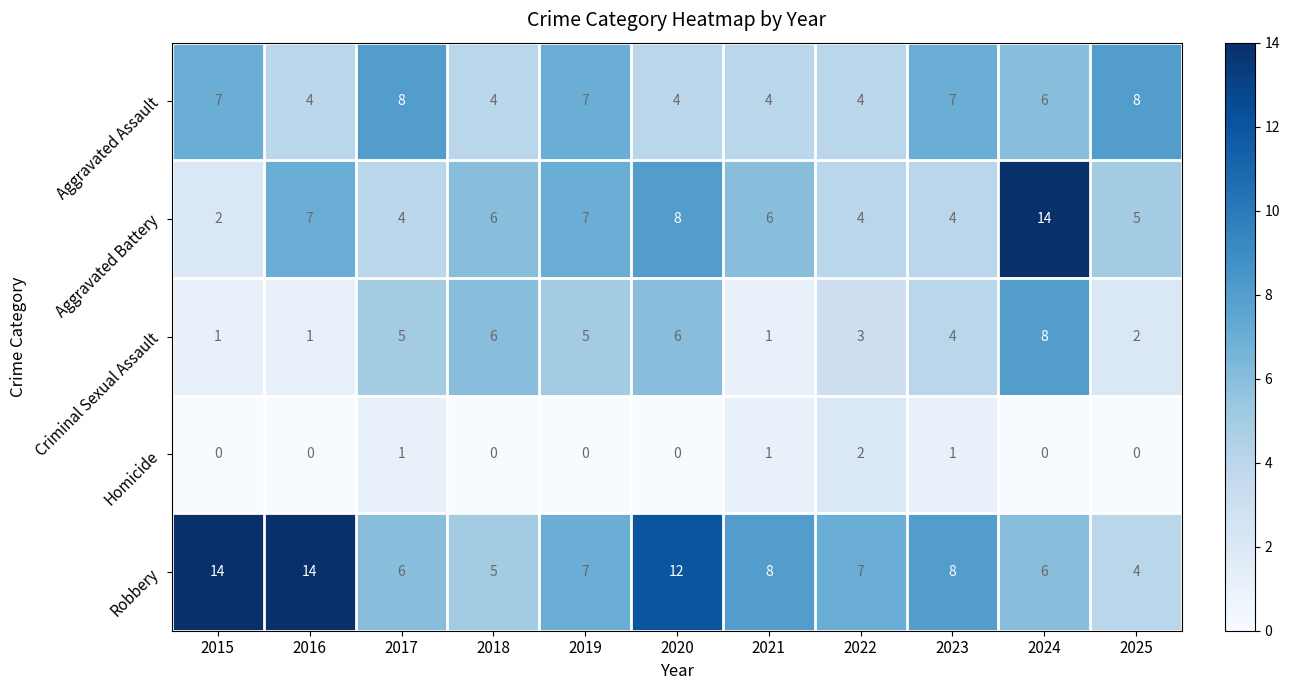

Count the number of categories in the chart.

11